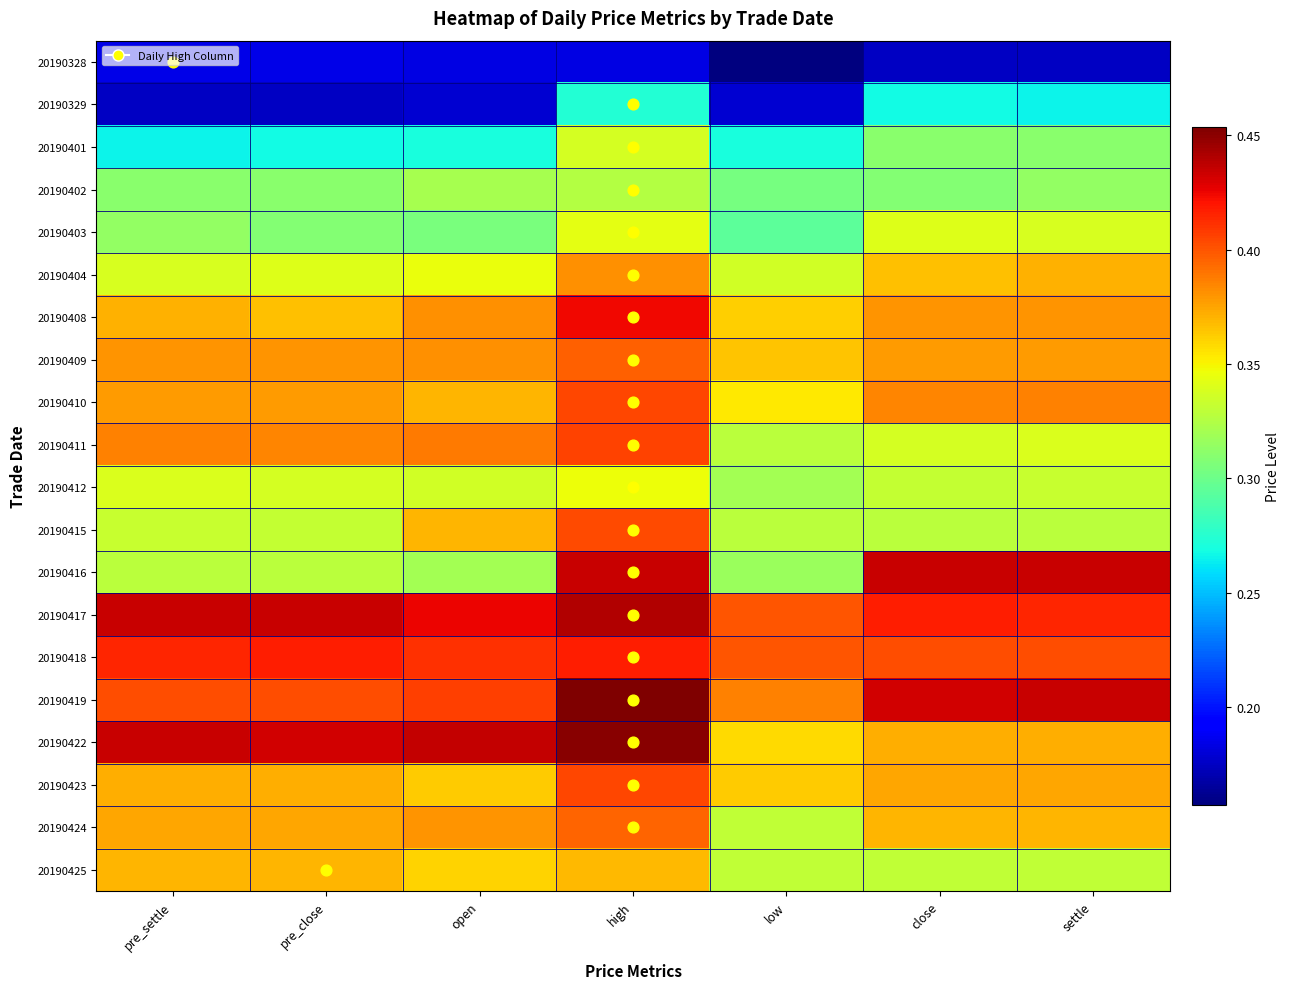

Reading left to right, list all the values displayed in this chart.

20190328: pre_settle=0.2	pre_close=0.2	open=0.2	high=0.2	low=0.2	close=0.2	settle=0.2
20190329: pre_settle=0.2	pre_close=0.2	open=0.2	high=0.3	low=0.2	close=0.3	settle=0.3
20190401: pre_settle=0.3	pre_close=0.3	open=0.3	high=0.3	low=0.3	close=0.3	settle=0.3
20190402: pre_settle=0.3	pre_close=0.3	open=0.3	high=0.3	low=0.3	close=0.3	settle=0.3
20190403: pre_settle=0.3	pre_close=0.3	open=0.3	high=0.3	low=0.3	close=0.3	settle=0.3
20190404: pre_settle=0.3	pre_close=0.3	open=0.3	high=0.4	low=0.3	close=0.4	settle=0.4
20190408: pre_settle=0.4	pre_close=0.4	open=0.4	high=0.4	low=0.4	close=0.4	settle=0.4
20190409: pre_settle=0.4	pre_close=0.4	open=0.4	high=0.4	low=0.4	close=0.4	settle=0.4
20190410: pre_settle=0.4	pre_close=0.4	open=0.4	high=0.4	low=0.4	close=0.4	settle=0.4
20190411: pre_settle=0.4	pre_close=0.4	open=0.4	high=0.4	low=0.3	close=0.3	settle=0.3
20190412: pre_settle=0.3	pre_close=0.3	open=0.3	high=0.3	low=0.3	close=0.3	settle=0.3
20190415: pre_settle=0.3	pre_close=0.3	open=0.4	high=0.4	low=0.3	close=0.3	settle=0.3
20190416: pre_settle=0.3	pre_close=0.3	open=0.3	high=0.4	low=0.3	close=0.4	settle=0.4
20190417: pre_settle=0.4	pre_close=0.4	open=0.4	high=0.4	low=0.4	close=0.4	settle=0.4
20190418: pre_settle=0.4	pre_close=0.4	open=0.4	high=0.4	low=0.4	close=0.4	settle=0.4
20190419: pre_settle=0.4	pre_close=0.4	open=0.4	high=0.5	low=0.4	close=0.4	settle=0.4
20190422: pre_settle=0.4	pre_close=0.4	open=0.4	high=0.5	low=0.4	close=0.4	settle=0.4
20190423: pre_settle=0.4	pre_close=0.4	open=0.4	high=0.4	low=0.4	close=0.4	settle=0.4
20190424: pre_settle=0.4	pre_close=0.4	open=0.4	high=0.4	low=0.3	close=0.4	settle=0.4
20190425: pre_settle=0.4	pre_close=0.4	open=0.4	high=0.4	low=0.3	close=0.3	settle=0.3